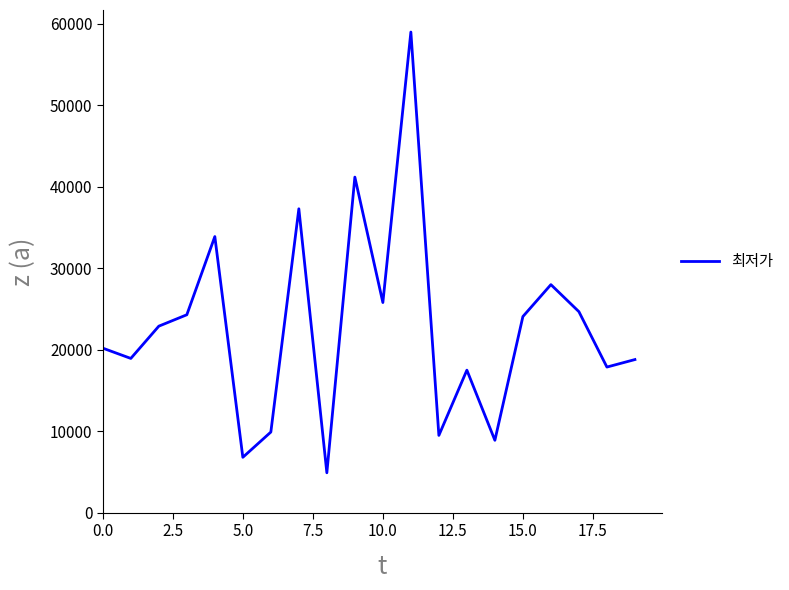

What is the smallest value displayed?

4900